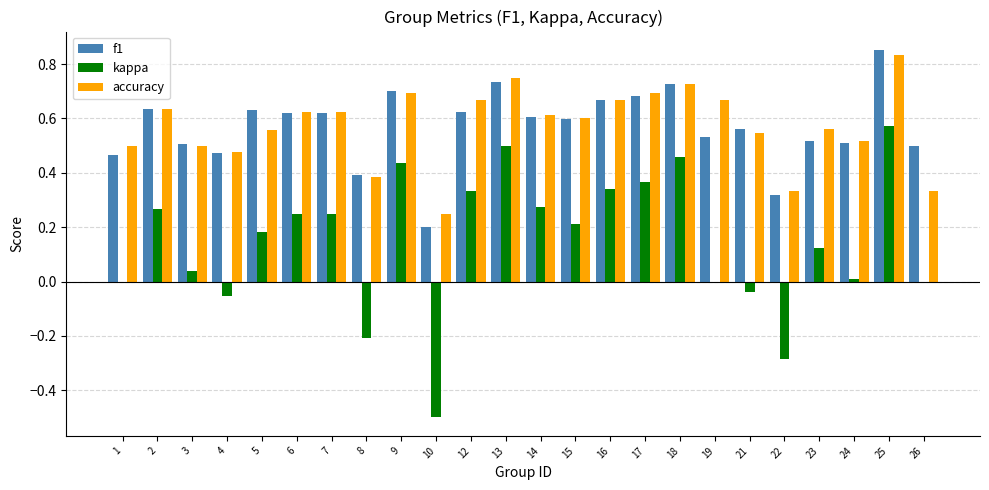

Are the bars horizontal?

No